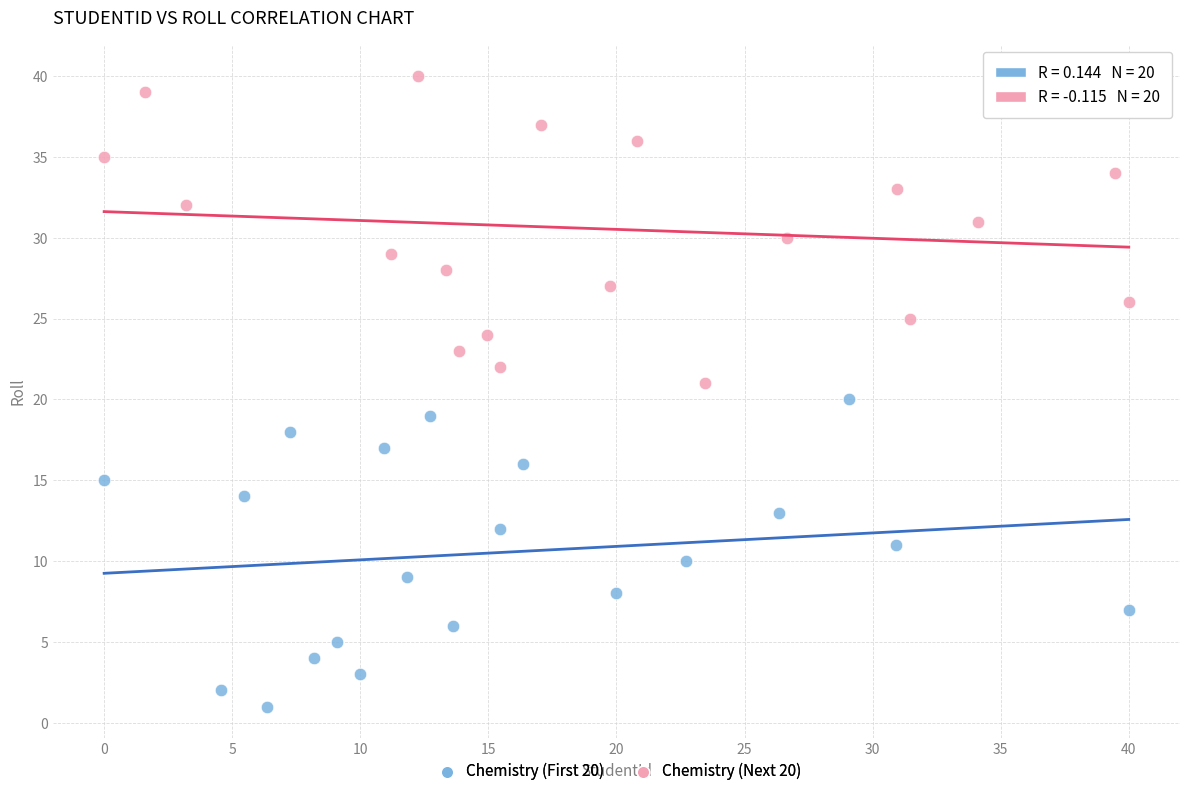

Which series contains the lowest Y value?

Chemistry (First 20)